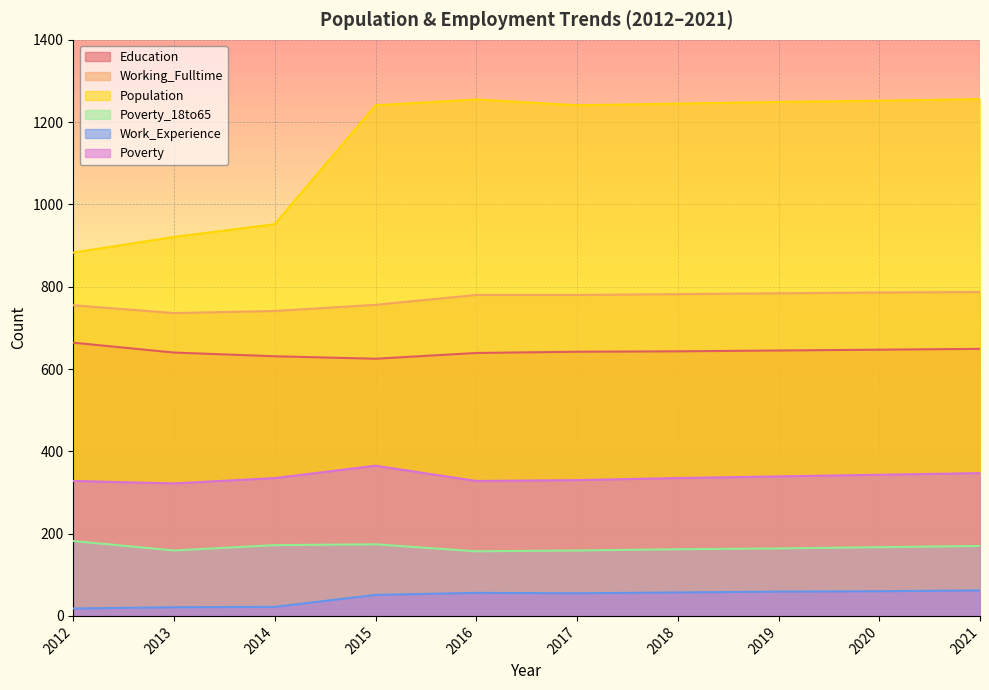

Count the number of data series in this chart.

6